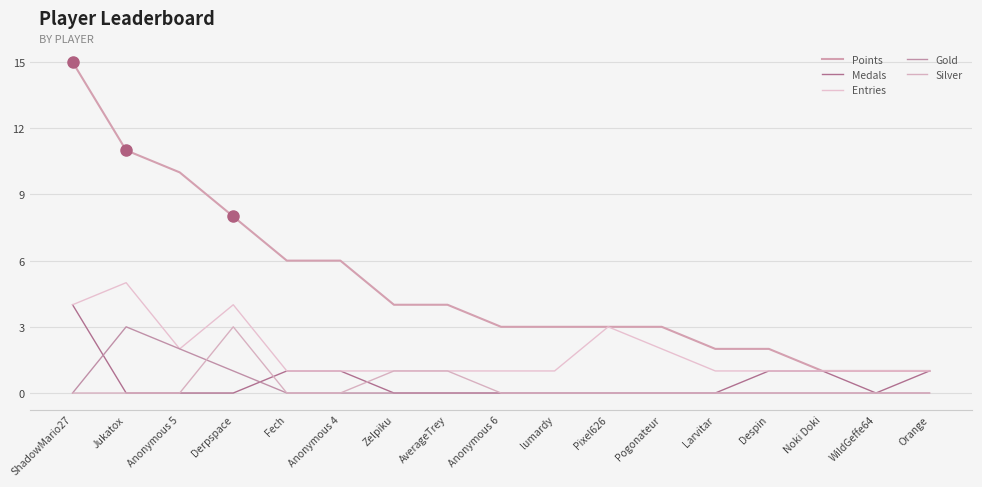

What are all the series names shown in the legend?

Points, Medals, Entries, Gold, Silver